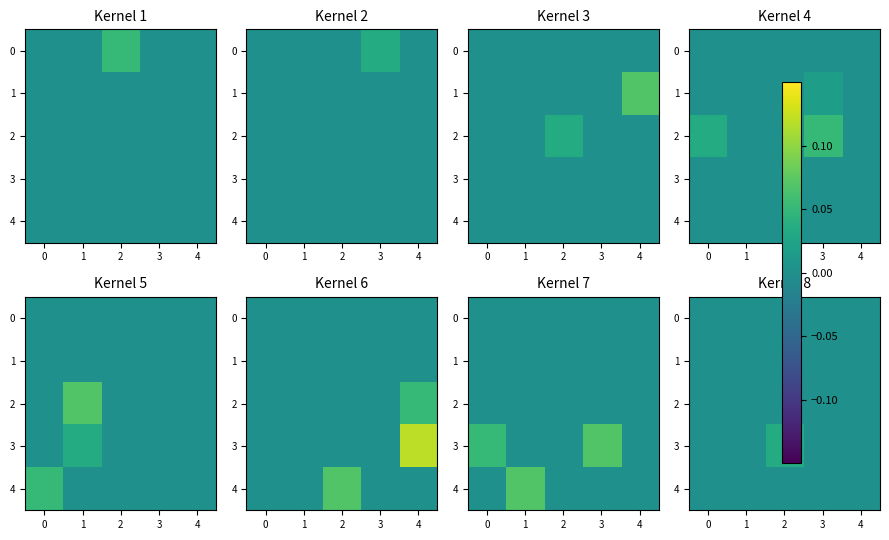

Count the number of data series in this chart.

5